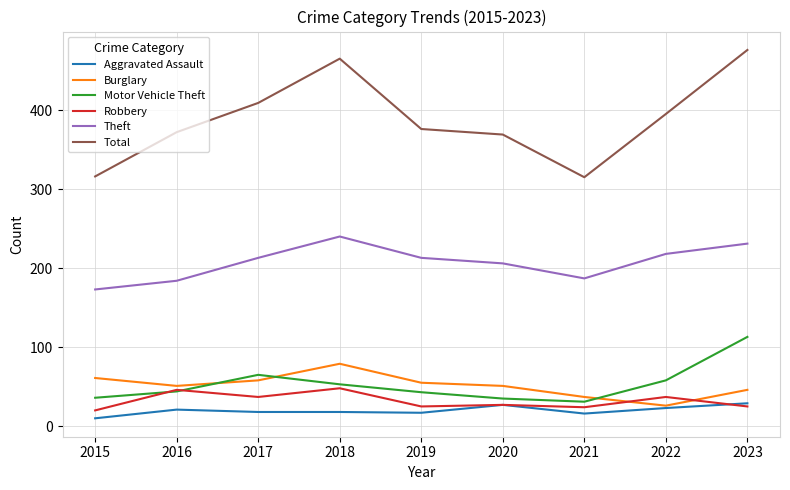

What is the highest value of the Burglary series?

79